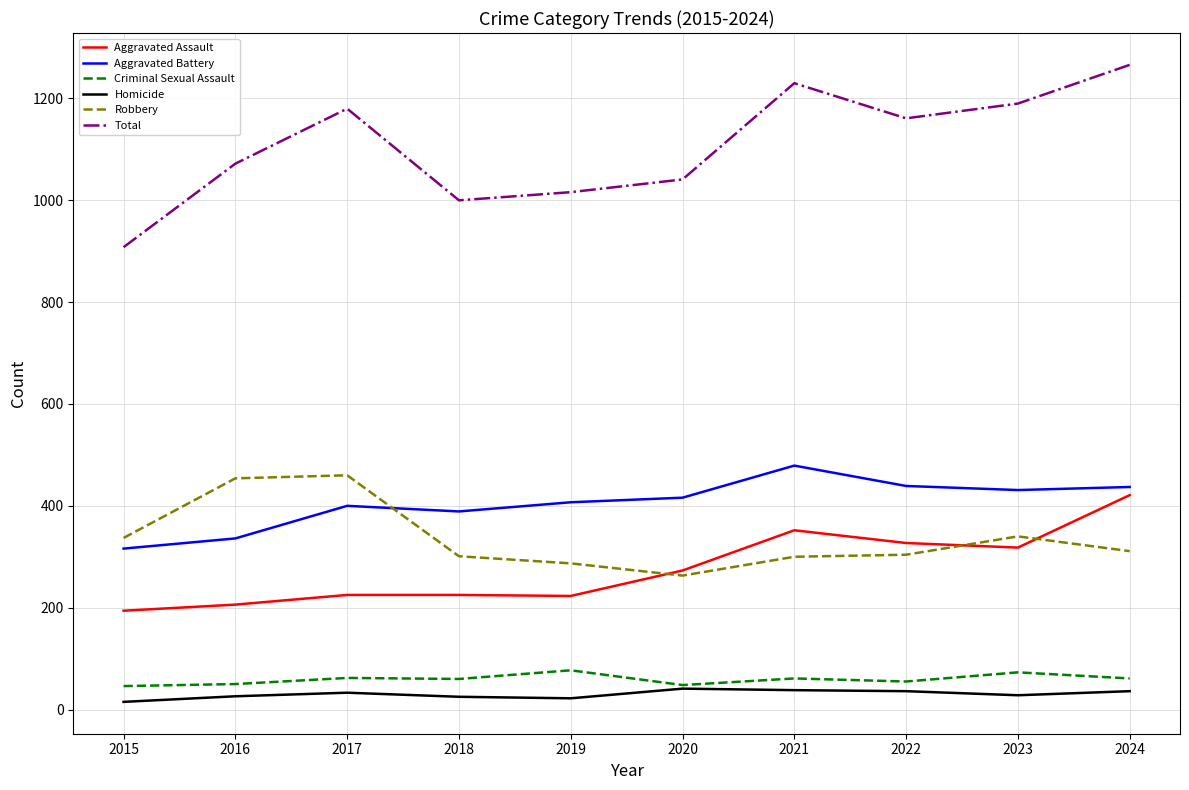

The value of Aggravated Battery at 2019 is 564. True or false?

False